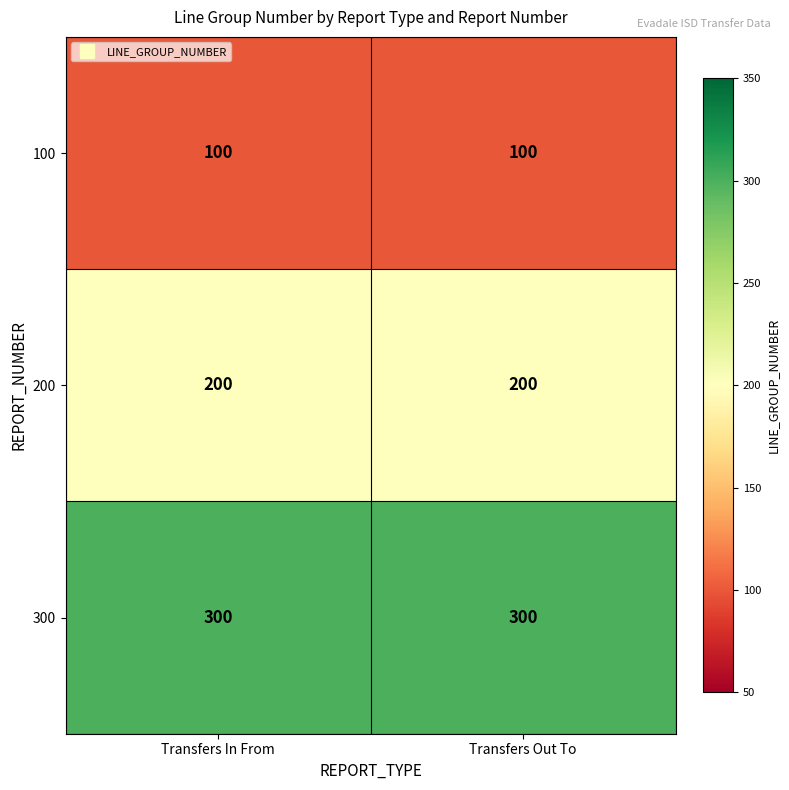

What is the difference between the highest and lowest values at Transfers In From?

200